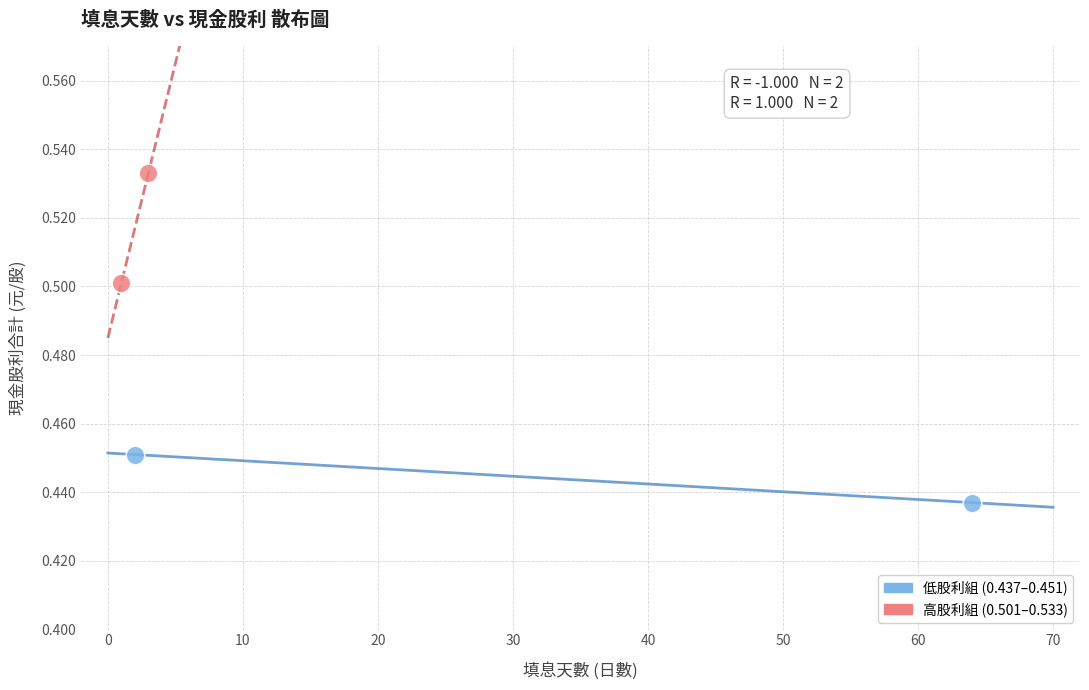

Which series reaches the minimum Y coordinate?

低股利組 (0.437–0.451)